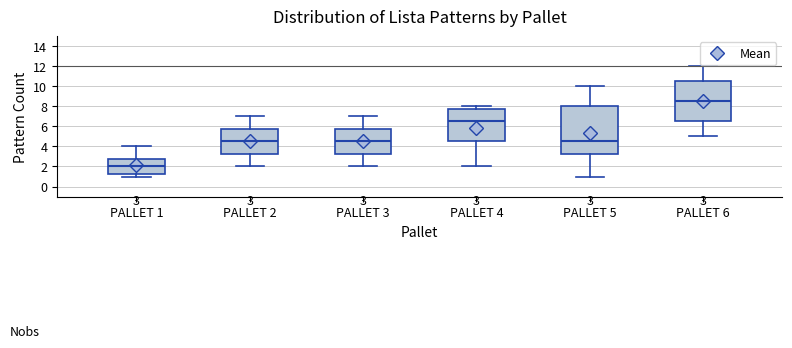

Which box is the tallest, from its lower edge to its upper edge?

PALLET 5